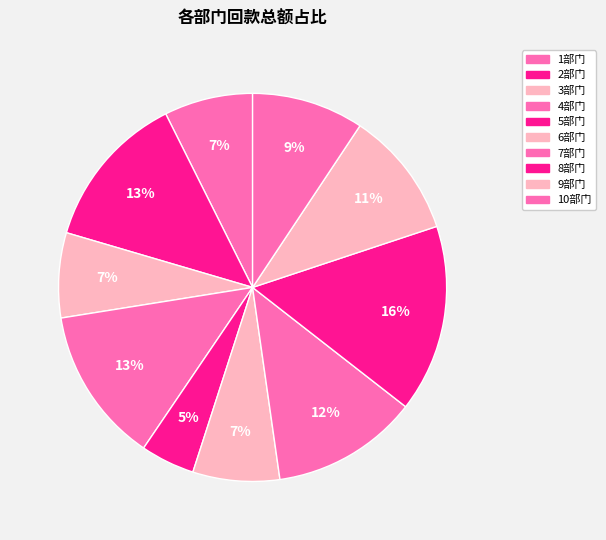

What percentage is the 7部门 slice, to the nearest percent?

12%